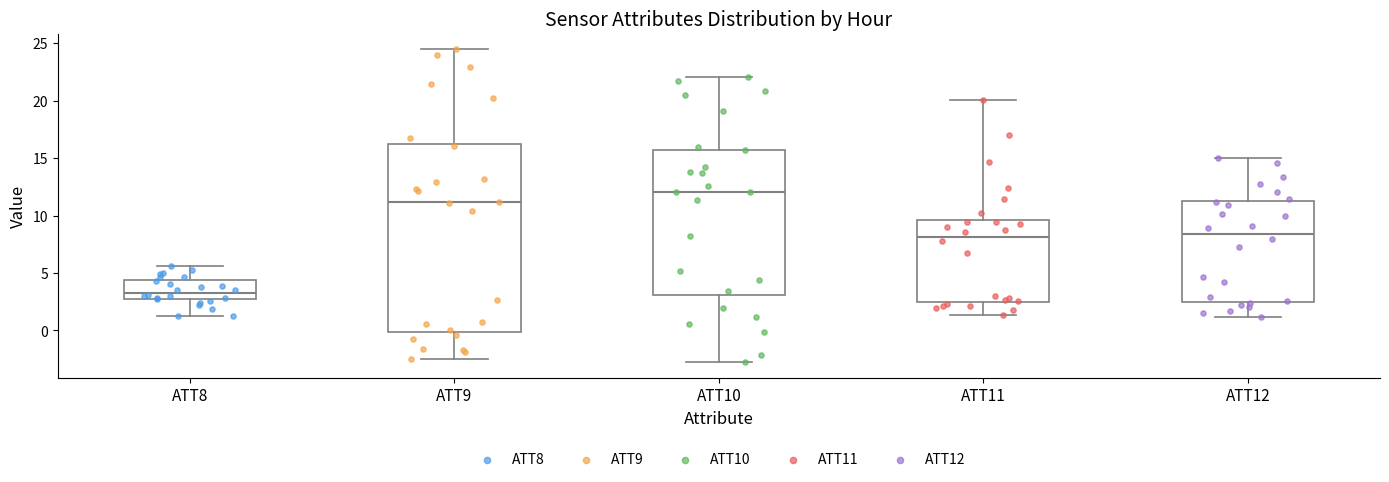

Reading left to right, transcribe this box plot: for each box, give where its median line is, the range the box spans, and where its two whiskers end, as read against the y-axis. The values are not printed on the chart, so give them approximately, as read against the axis.

ATT8: median 3.5, box 2.5 to 4.5, whiskers 1.0 to 5.5
ATT9: median 11.0, box 0.0 to 16.0, whiskers -2.5 to 24.5
ATT10: median 12.0, box 3.0 to 15.5, whiskers -3.0 to 22.0
ATT11: median 8.0, box 2.5 to 9.5, whiskers 1.5 to 20.0
ATT12: median 8.5, box 2.5 to 11.5, whiskers 1.0 to 15.0